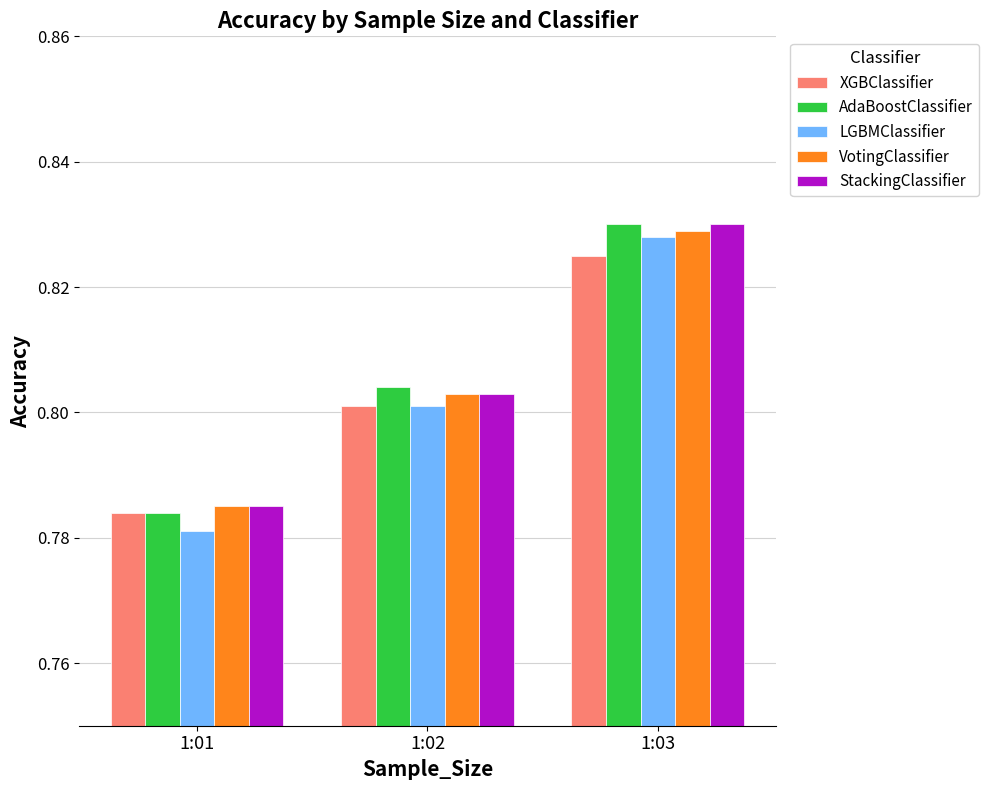

What is the total value across all series at 1:01?

3.9